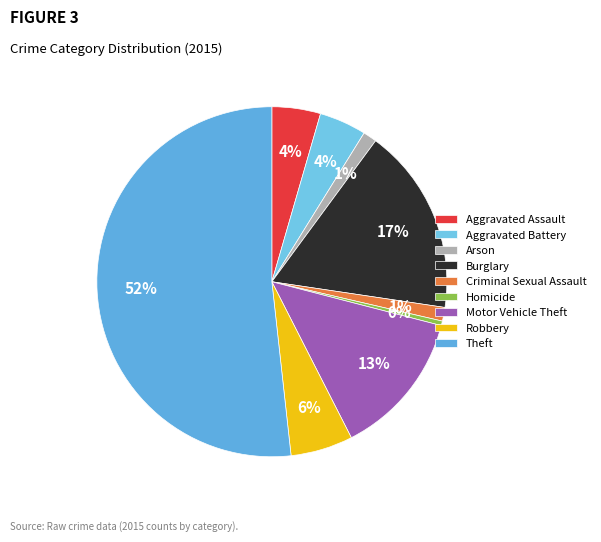

To the nearest percent, what percentage of the pie is Theft?

52%